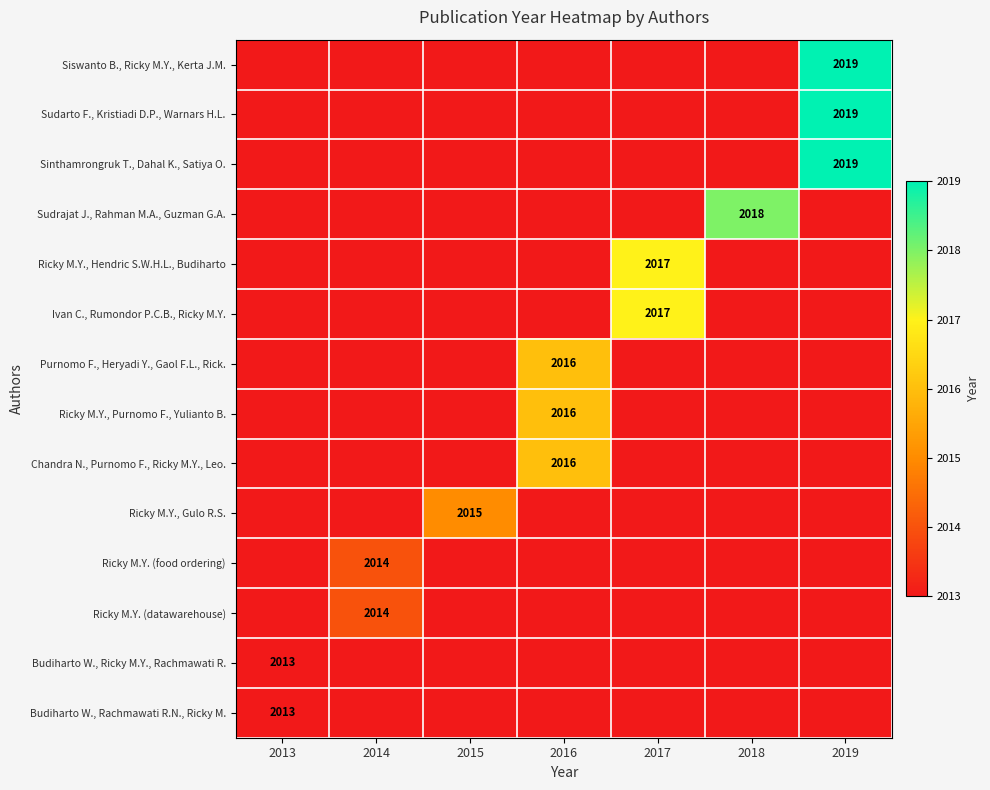

What is the smallest value displayed?

2013